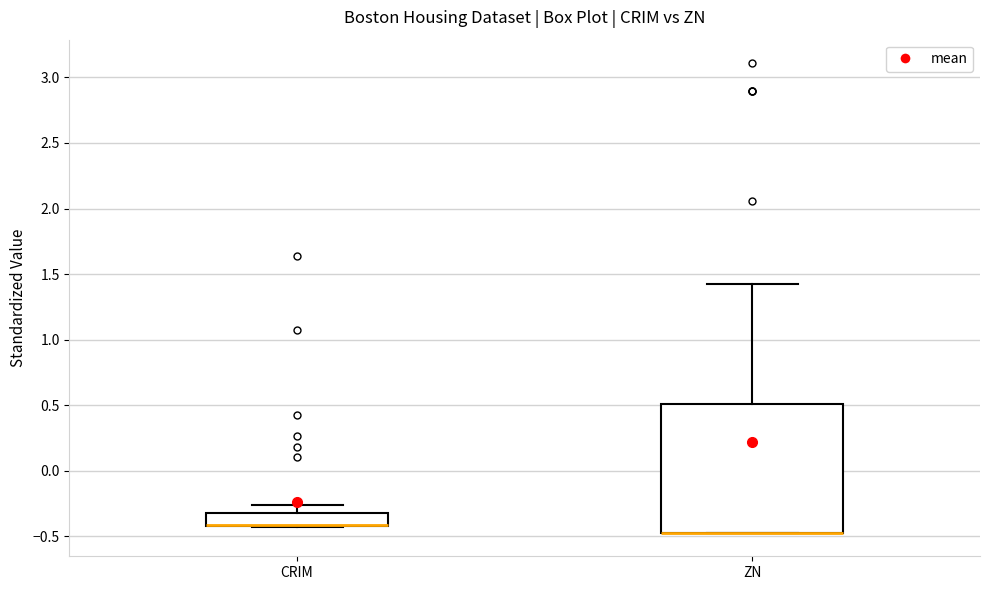

Reading left to right, transcribe this box plot: for each box, give where its median line is, the range the box spans, and where its two whiskers end, as read against the y-axis. The values are not printed on the chart, so give them approximately, as read against the axis.

CRIM: median -0.40 (drawn on the box's lower edge), box -0.40 to -0.30, whiskers -0.45 to -0.25
ZN: median -0.45 (drawn on the box's lower edge), box -0.45 to 0.50, whiskers -0.45 to 1.40